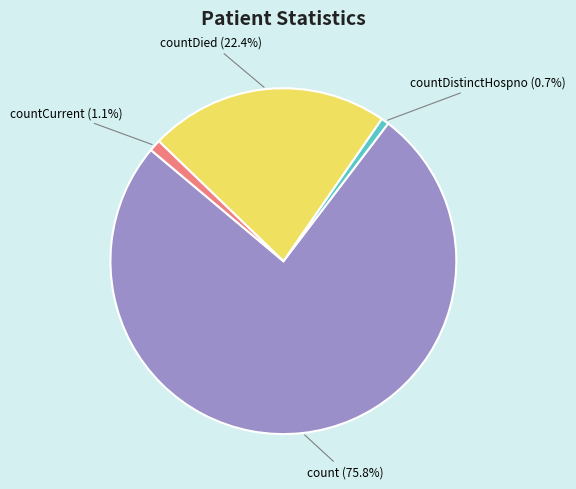

Is there any slice that represents more than half of the pie?

Yes